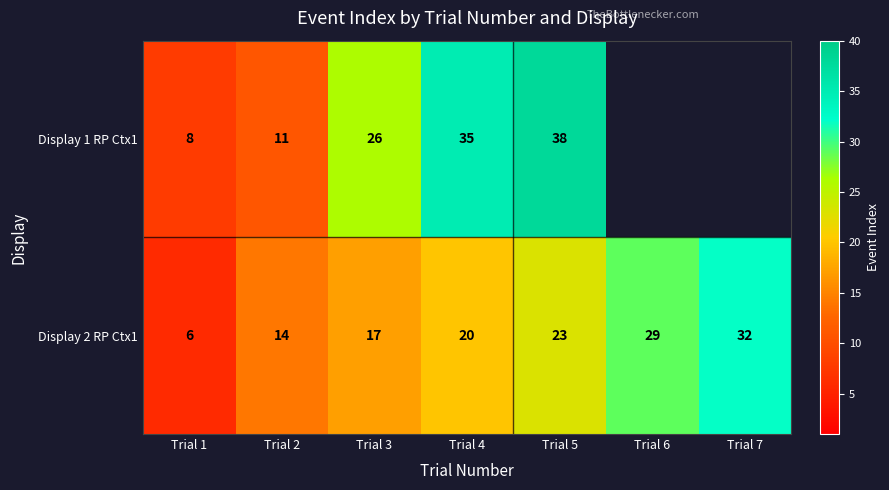

How many Display 2 RP Ctx1 values are between 14 and 29?

5